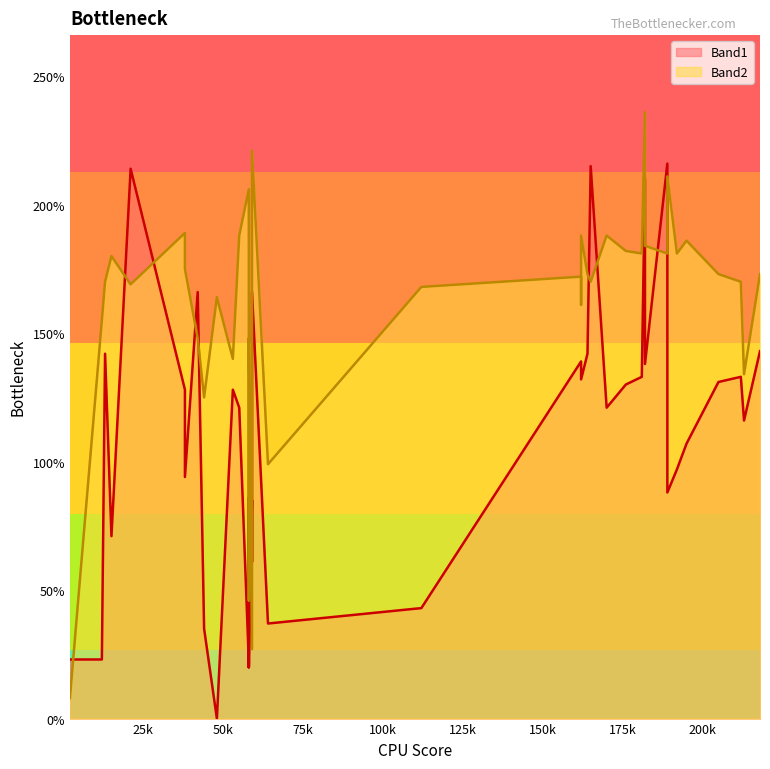

Which series has the largest total across all categories?

Band2